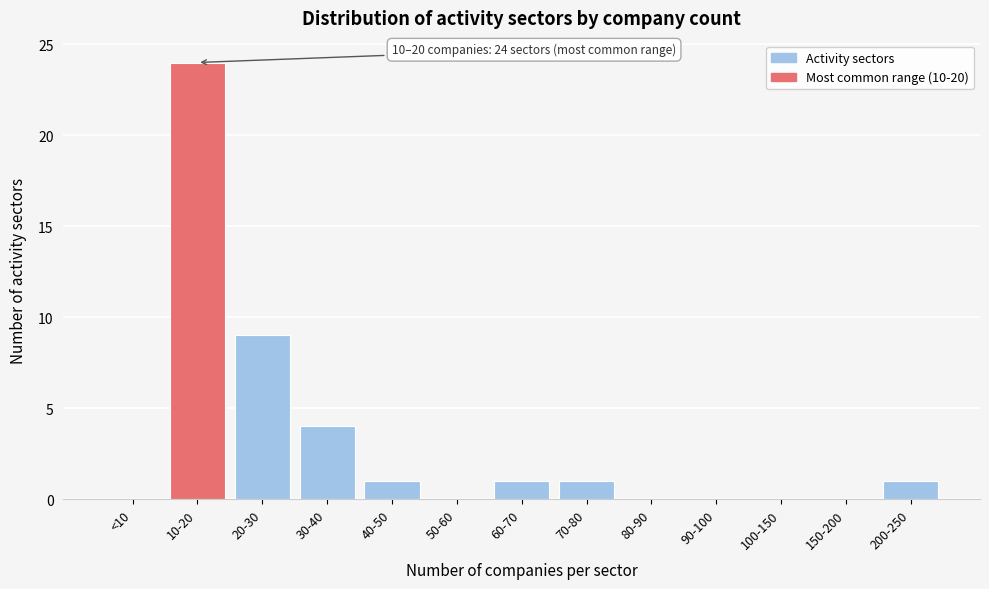

Reading right to left, extract all data points from this chart.

200-250=1	150-200=0	100-150=0	90-100=0	80-90=0	70-80=1	60-70=1	50-60=0	40-50=1	30-40=4	20-30=9	10-20=24	<10=0